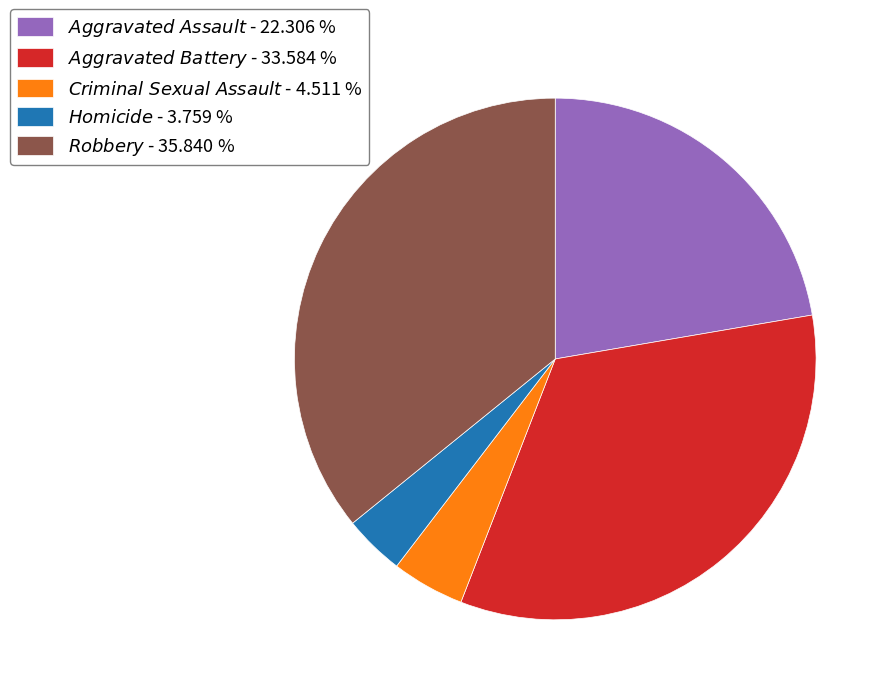

Is there any slice that represents more than half of the pie?

No